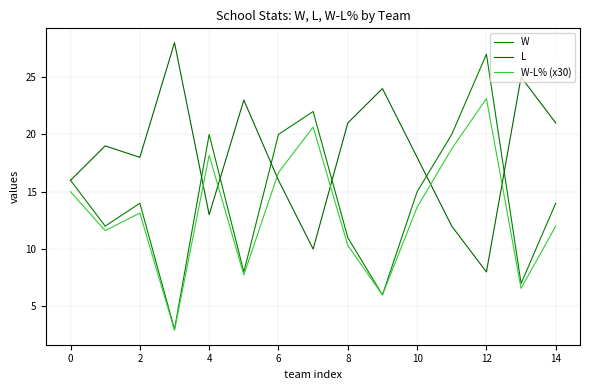

List the series in order of their overall mean, highest first.

L, W, W-L% (x30)